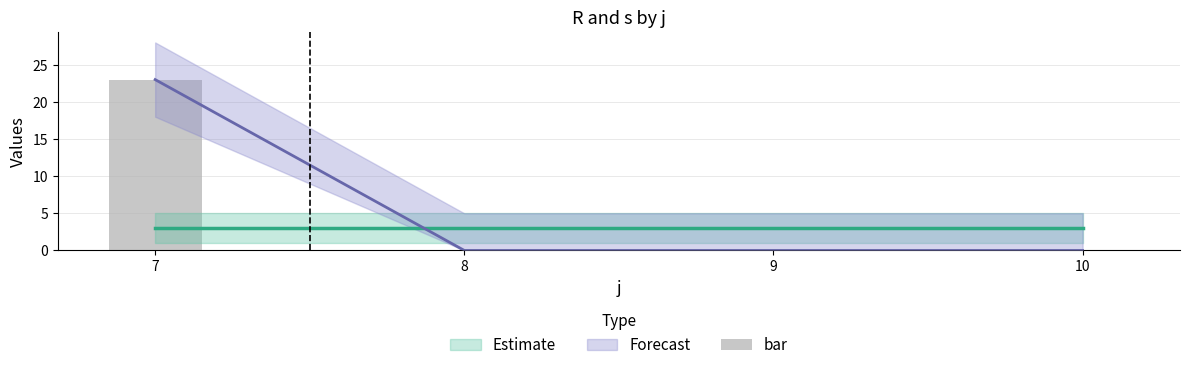

Rank the categories by value from highest to lowest.

7, 8, 9, 10